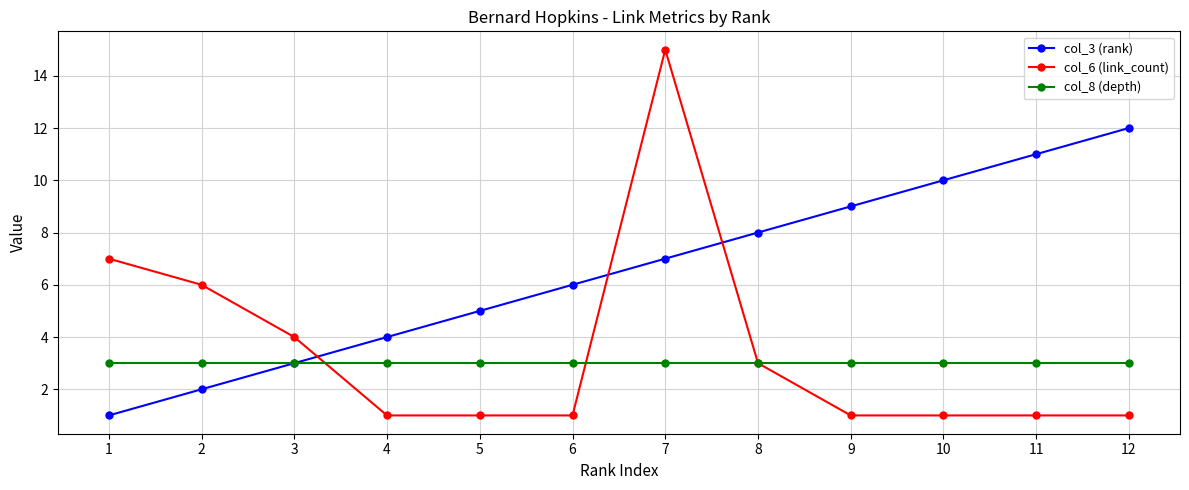

At which category is the sum across all series the highest?

7